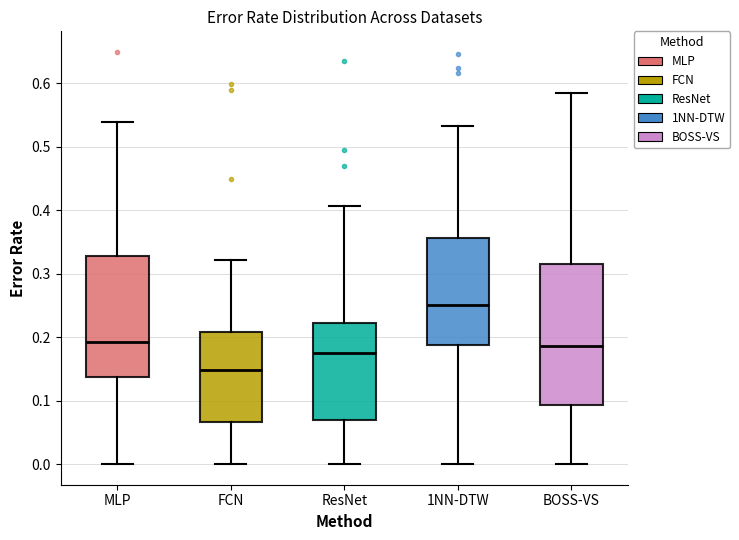

Reading left to right, read every box against the y-axis: the position of its median line, the range the box covers, and the ends of its whiskers. The values are not printed on the chart, so give them approximately, as read against the axis.

MLP: median 0.19, box 0.14 to 0.33, whiskers 0.00 to 0.54
FCN: median 0.15, box 0.07 to 0.21, whiskers 0.00 to 0.32
ResNet: median 0.18, box 0.07 to 0.22, whiskers 0.00 to 0.41
1NN-DTW: median 0.25, box 0.19 to 0.36, whiskers 0.00 to 0.53
BOSS-VS: median 0.19, box 0.09 to 0.32, whiskers 0.00 to 0.58